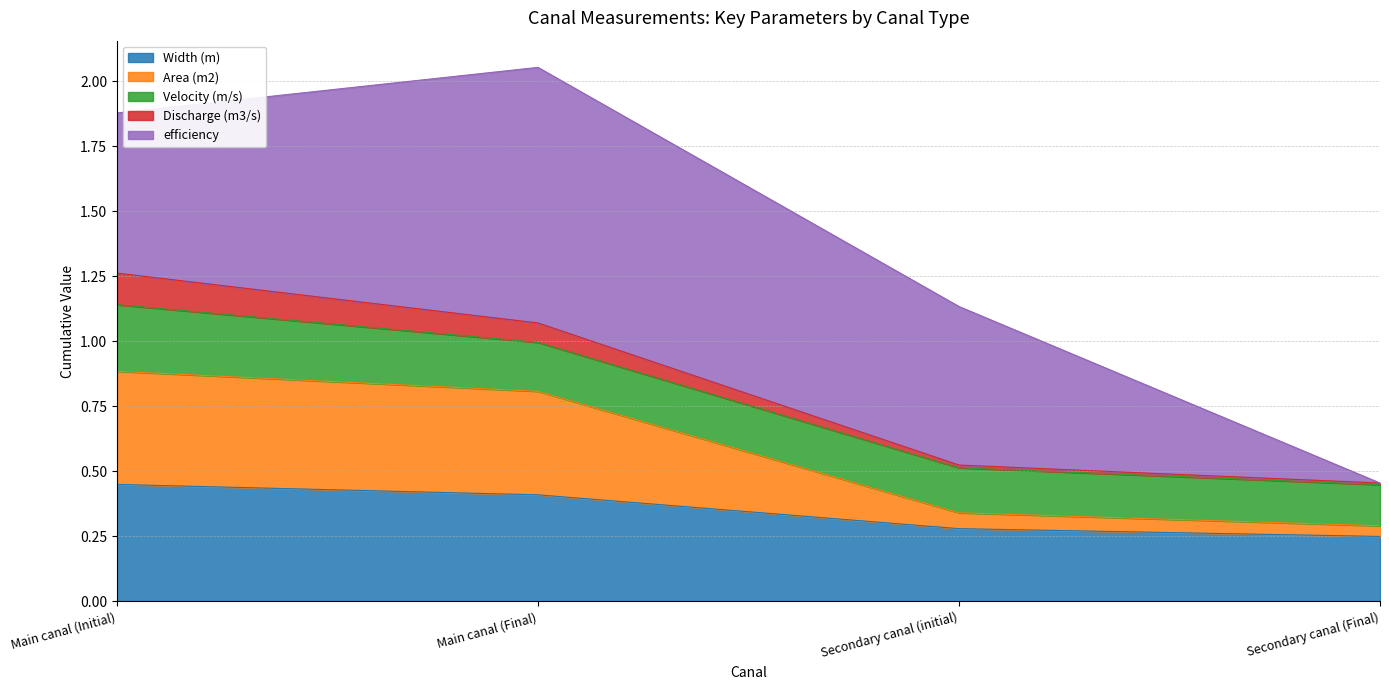

At how many categories does at least one series exceed 0?

4